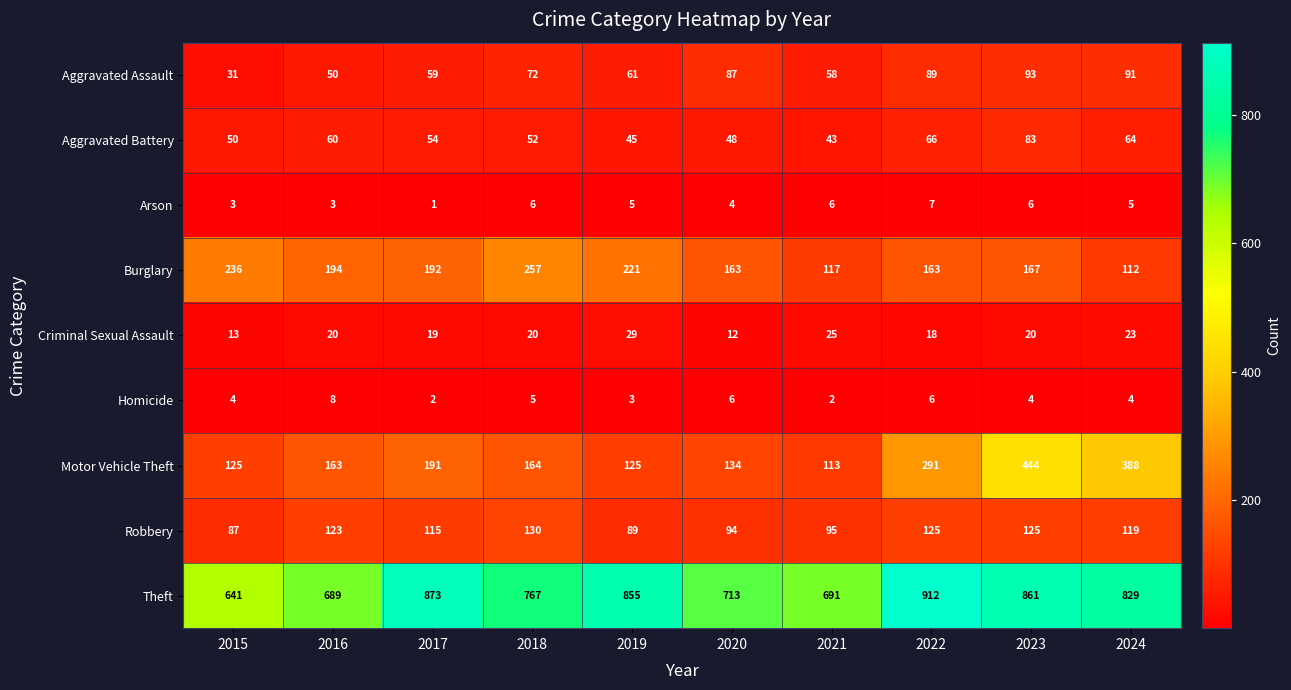

The Criminal Sexual Assault series shows 29 at 2019. True or false?

True